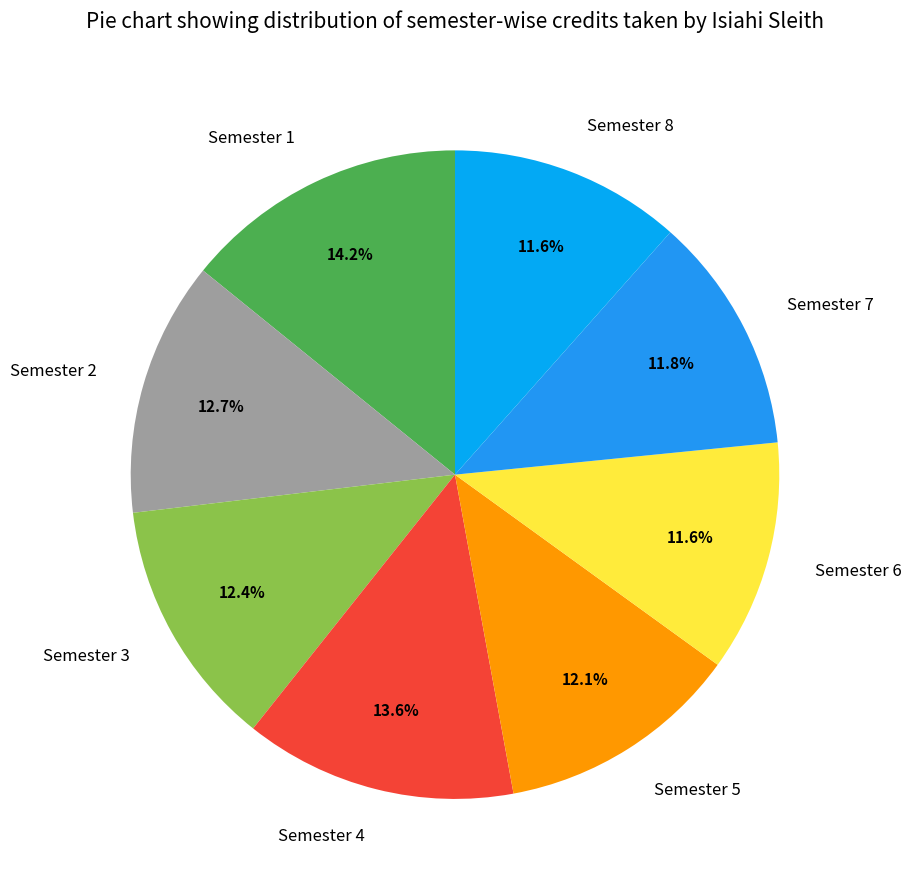

What percentage is the Semester 1 slice, to the nearest percent?

14%